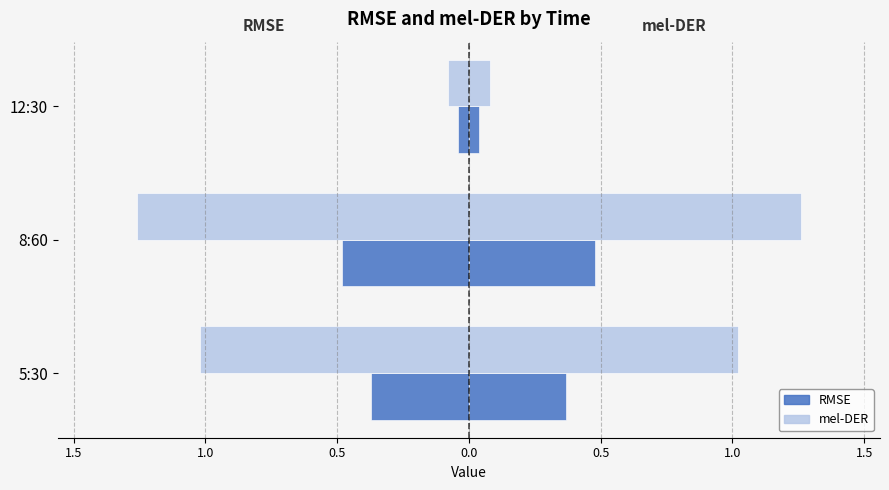

What are all the series names shown in the legend?

RMSE, mel-DER